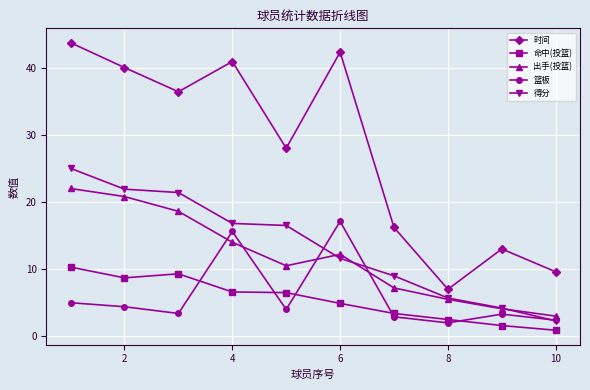

True or false: 命中(投篮) and 出手(投篮) cross at least once.

False